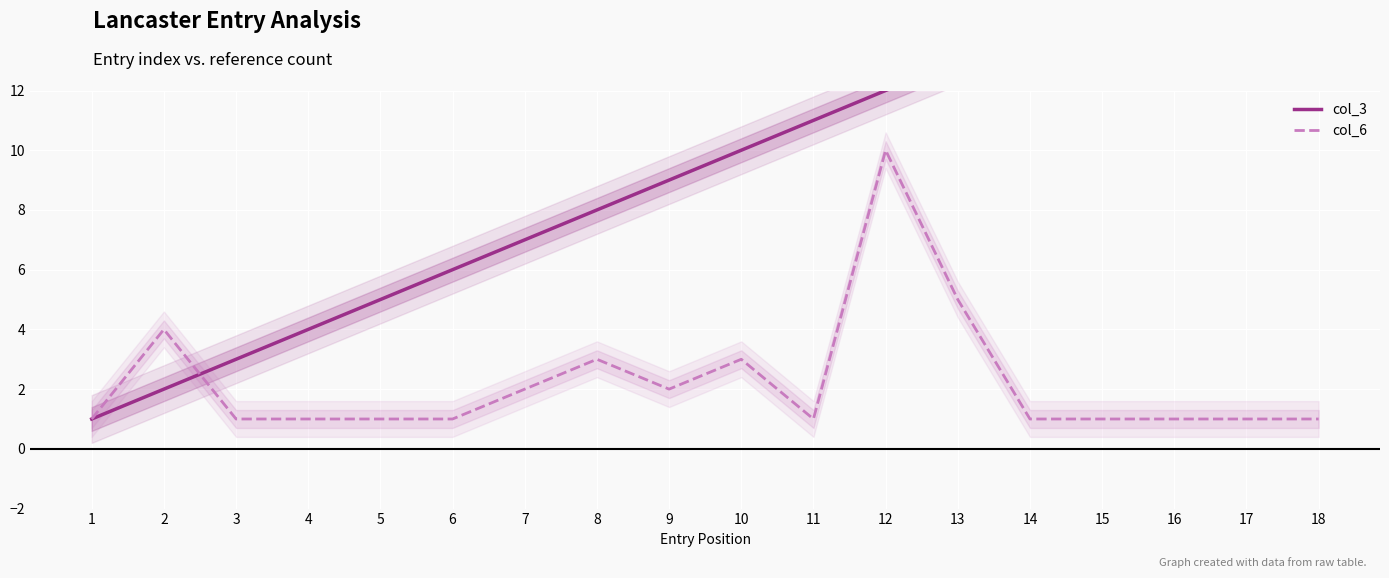

What is the difference between the maximum and minimum values in the col_3 series?

17